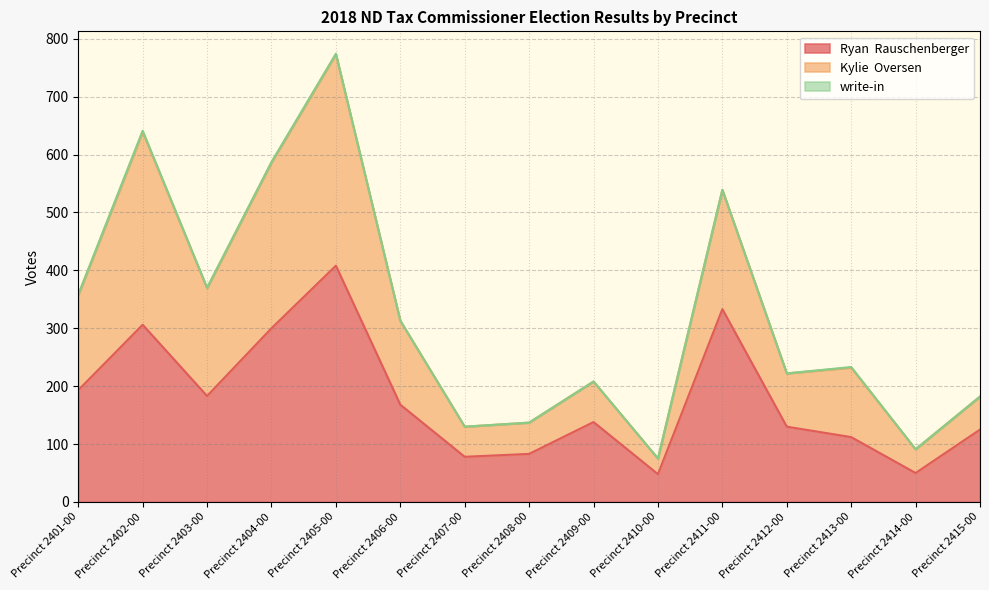

How many data points does each series have?

15